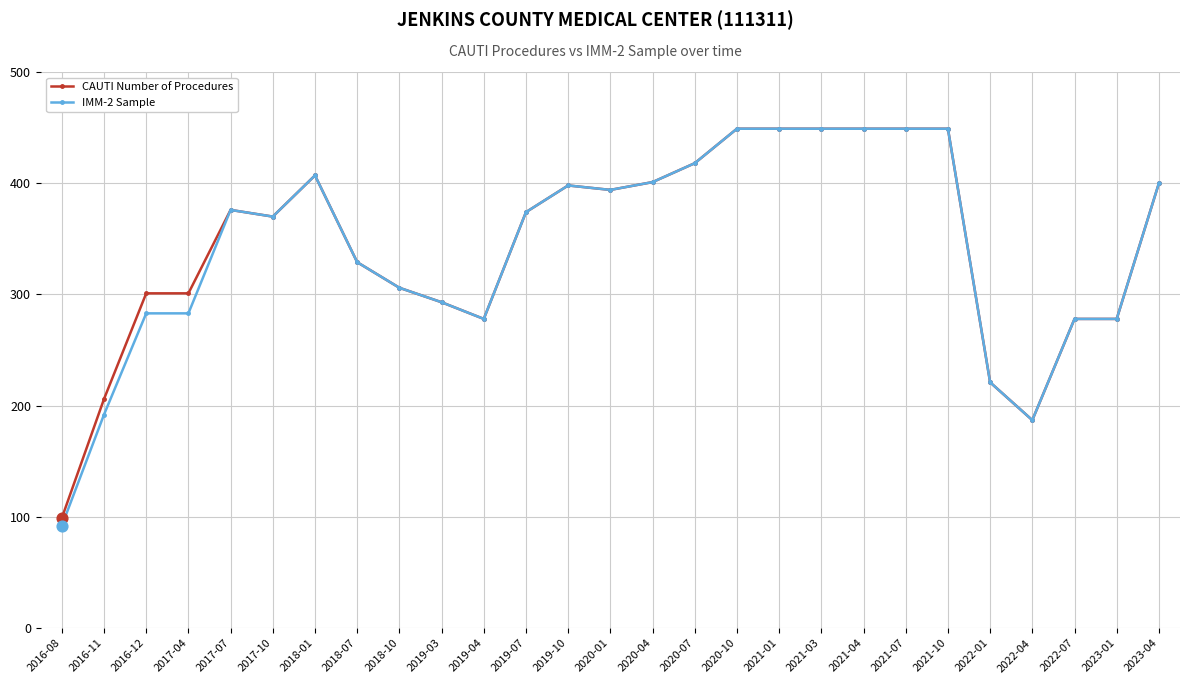

At how many categories does at least one series exceed 317?

16